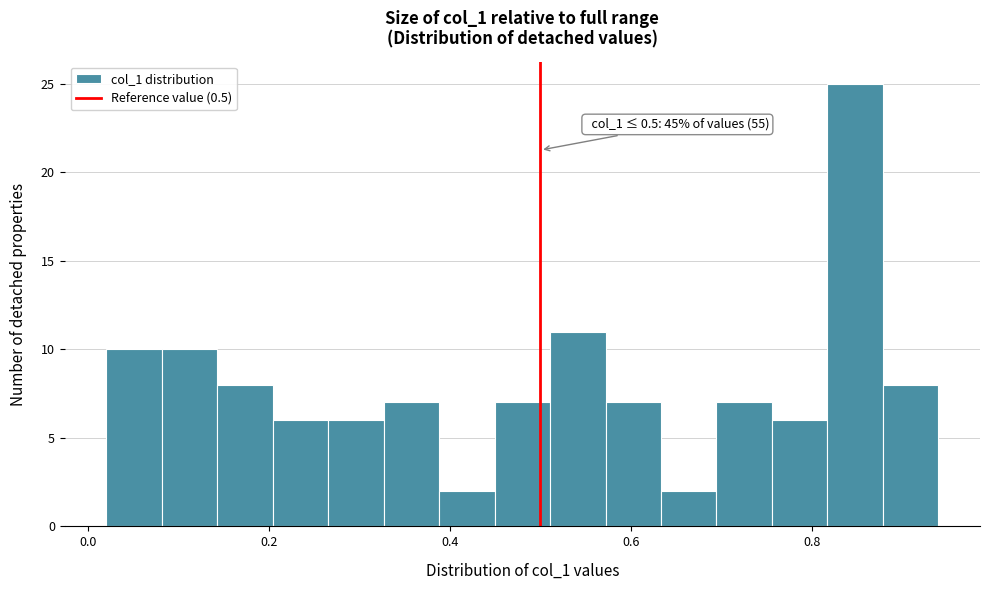

Read against the x-axis, roughly where is the centre of the tallest bar?

0.84